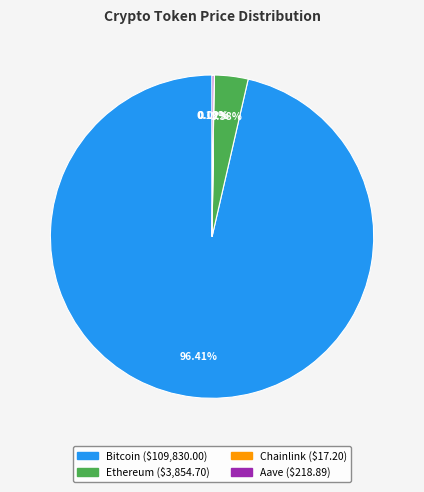

Which slice is the largest?

Bitcoin